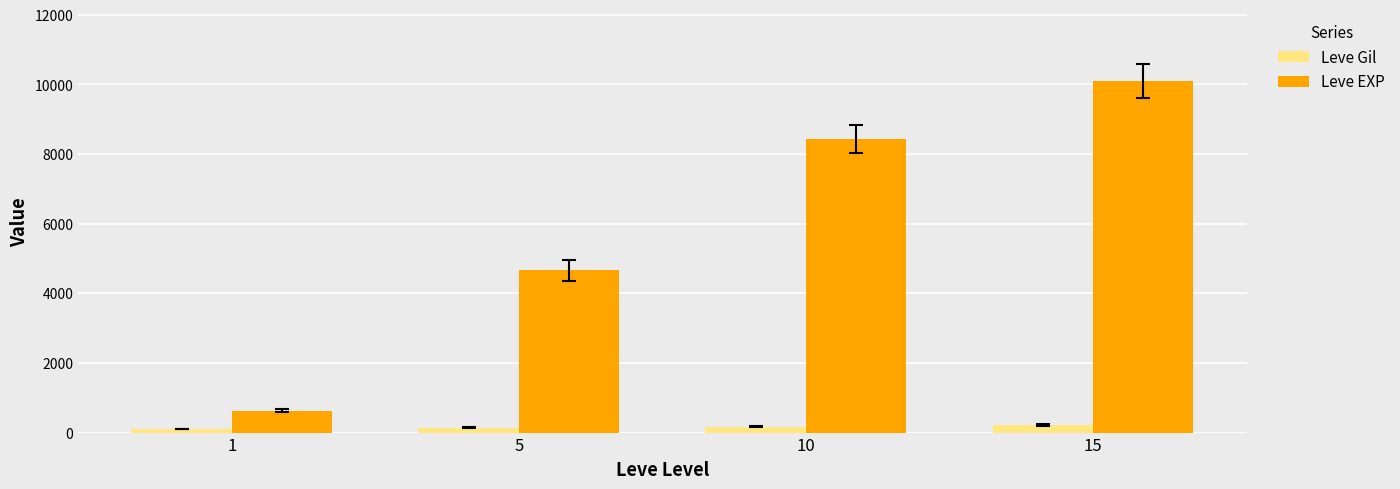

Which series has the largest total across all categories?

Leve EXP